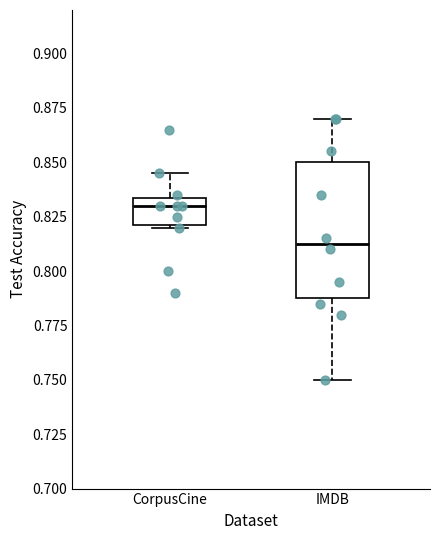

Reading left to right, transcribe this box plot: for each box, give where its median line is, the range the box spans, and where its two whiskers end, as read against the y-axis. The values are not printed on the chart, so give them approximately, as read against the axis.

CorpusCine: median 0.830, box 0.820 to 0.835, whiskers 0.820 to 0.845
IMDB: median 0.815, box 0.790 to 0.850, whiskers 0.750 to 0.870